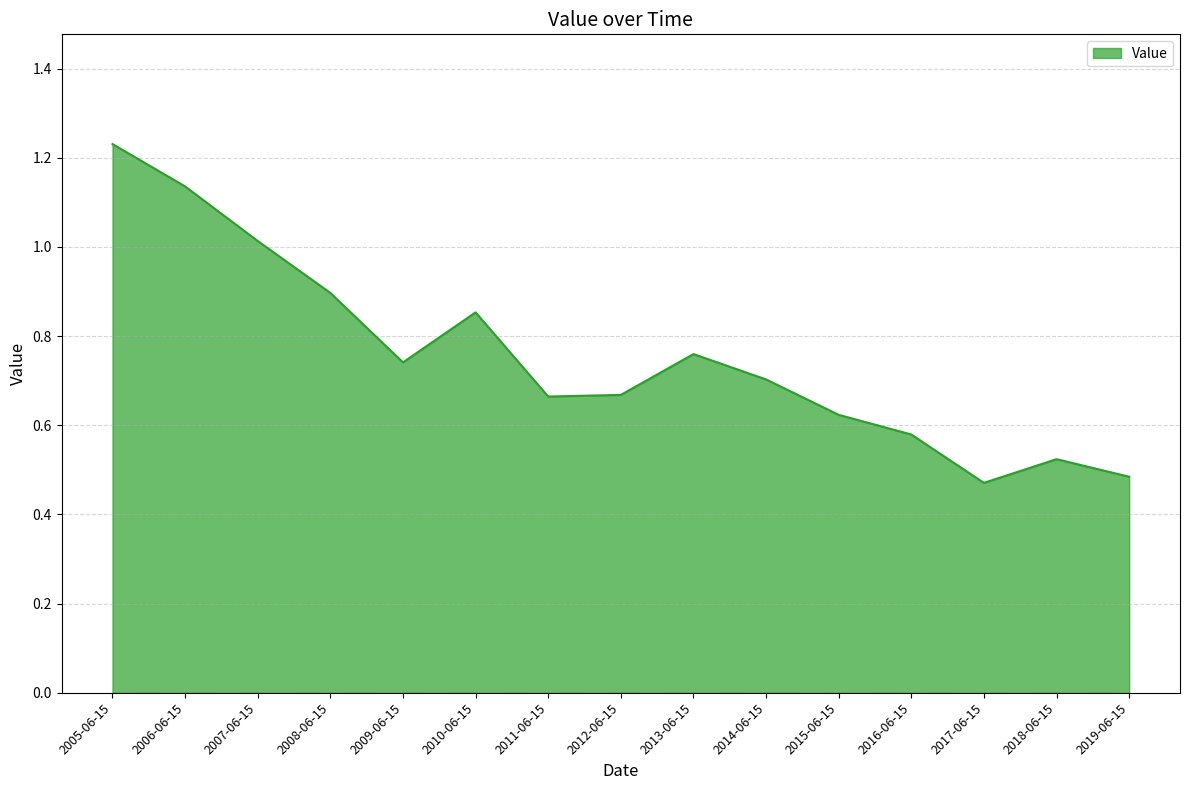

True or false: the data shows 0.5 at 2008-06-15.

False